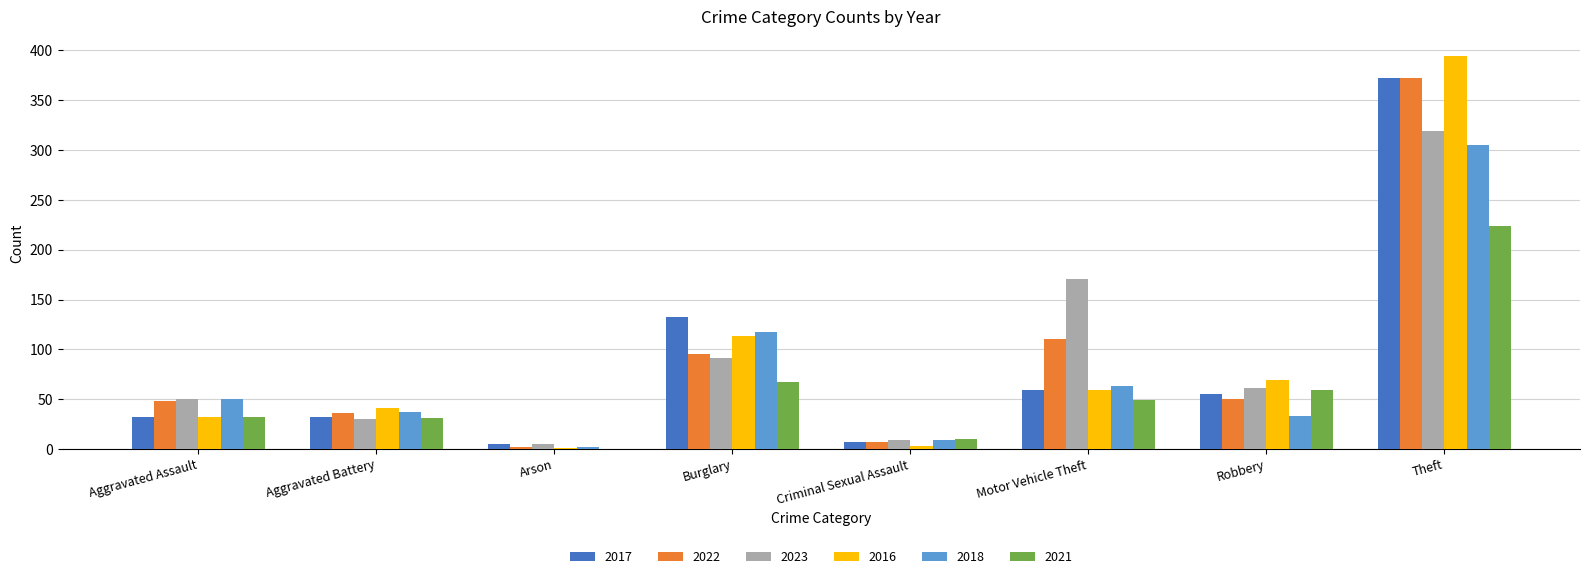

Between Burglary and Robbery, which series saw the biggest shift?

2018